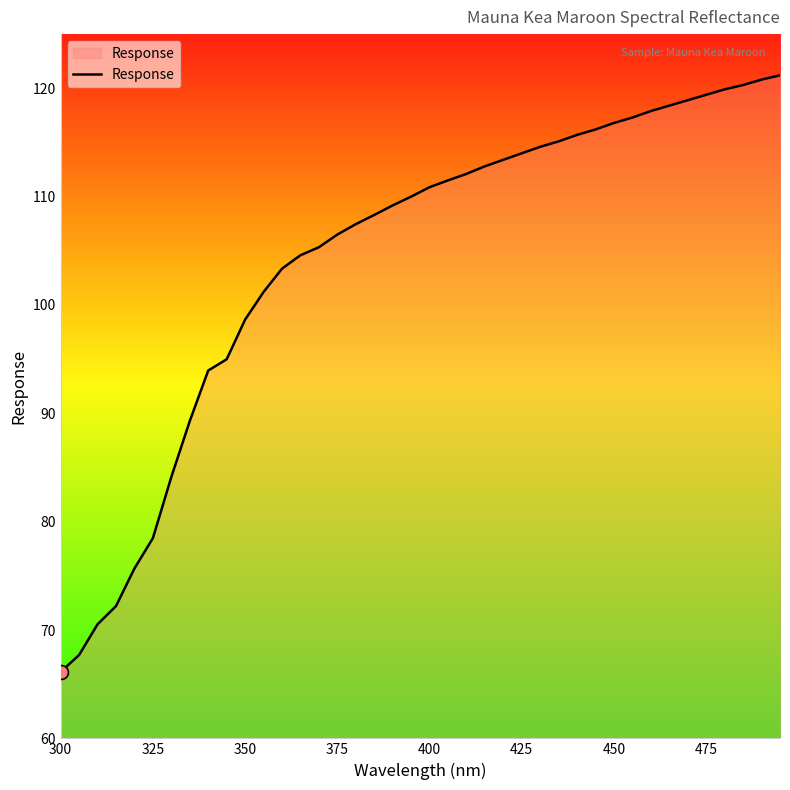

What is the greatest value displayed?

121.2